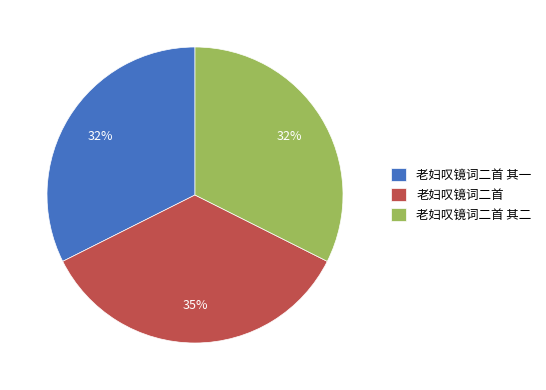

Which has a higher value, 老妇叹镜词二首 or 老妇叹镜词二首 其二?

老妇叹镜词二首